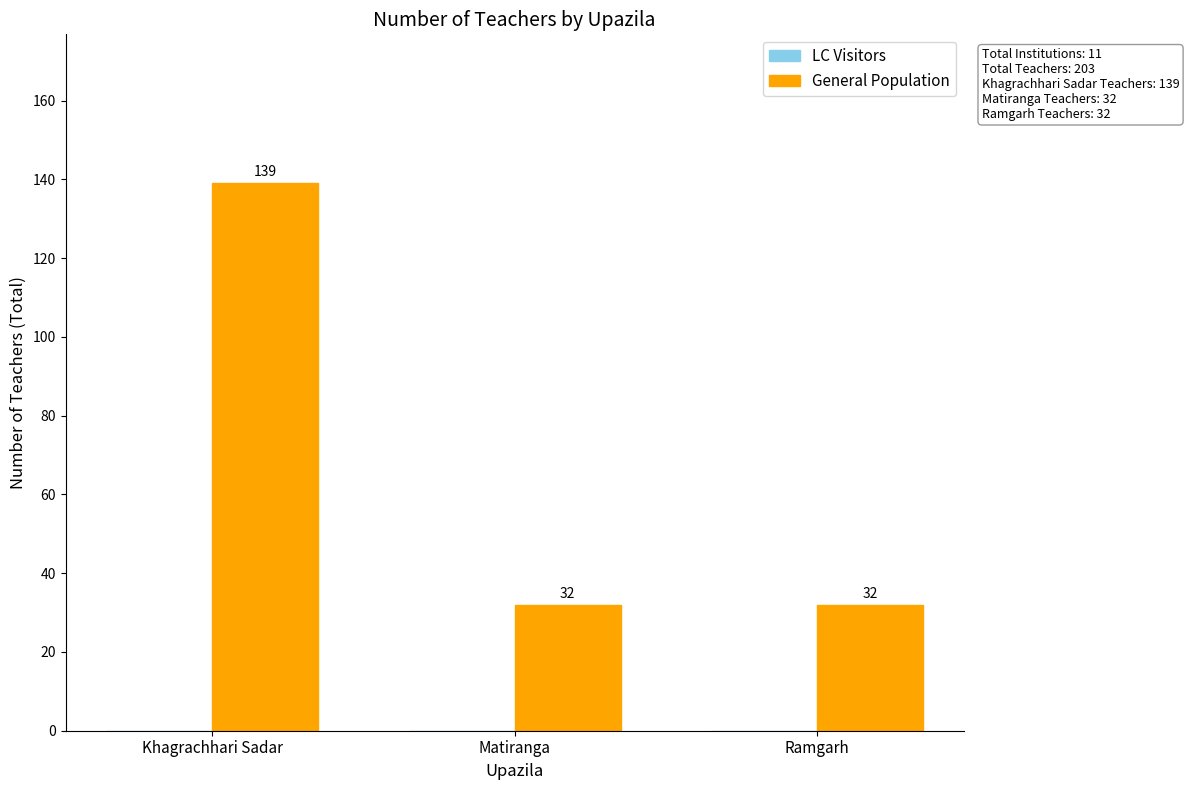

Are the bars grouped side by side (vs. stacked)?

No